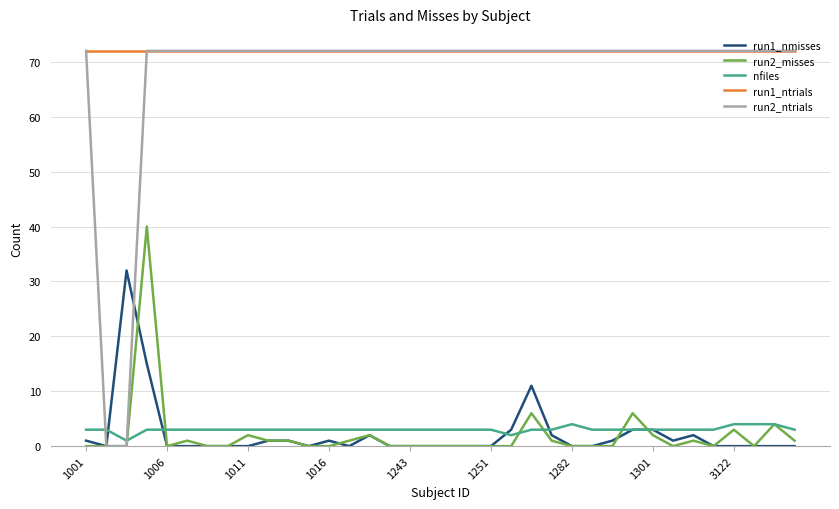

Which series has the largest total across all categories?

run1_ntrials